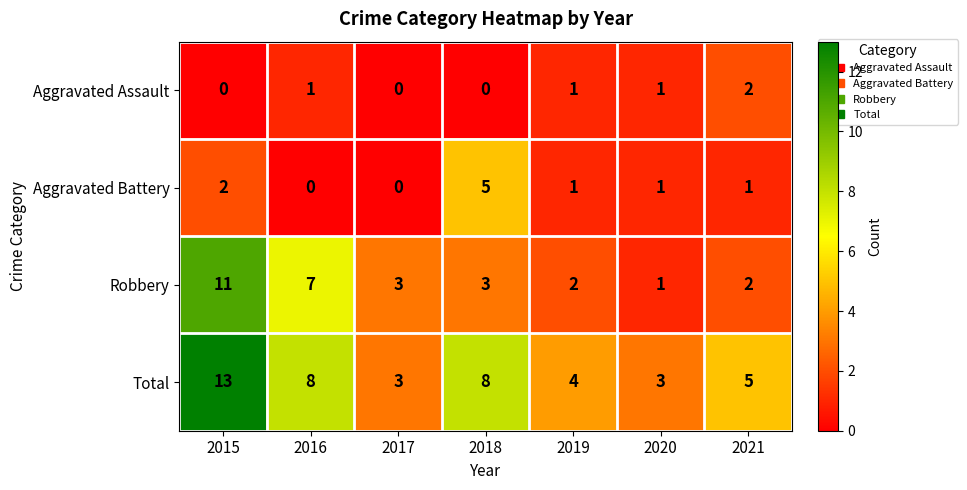

Between 2015 and 2018, which series saw the biggest shift?

Robbery